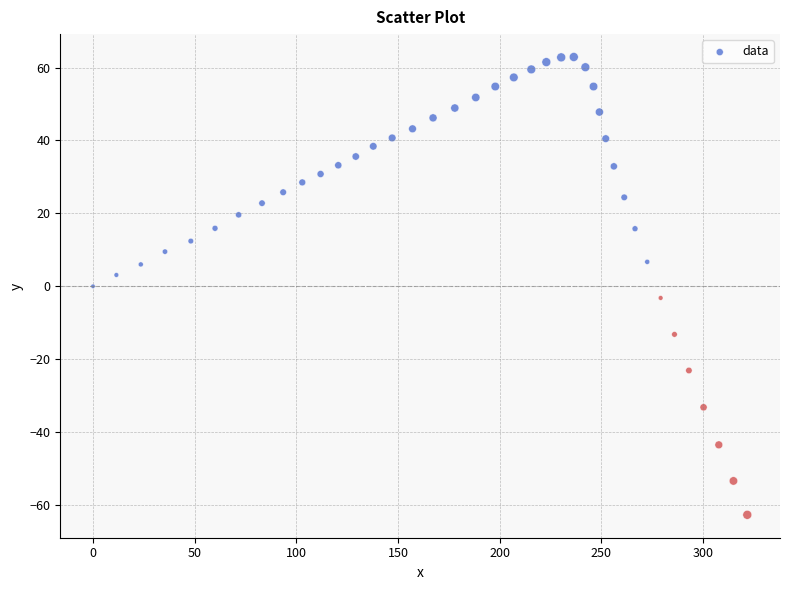

What is the range of X values (max minus min)?

321.7